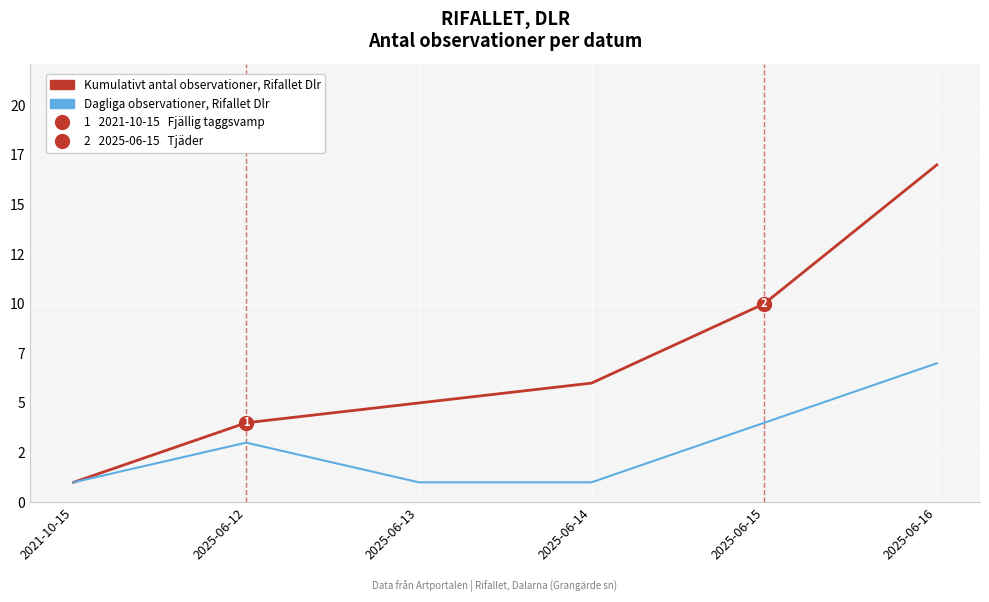

Which series has the largest total across all categories?

Kumulativt antal observationer, Rifallet Dlr